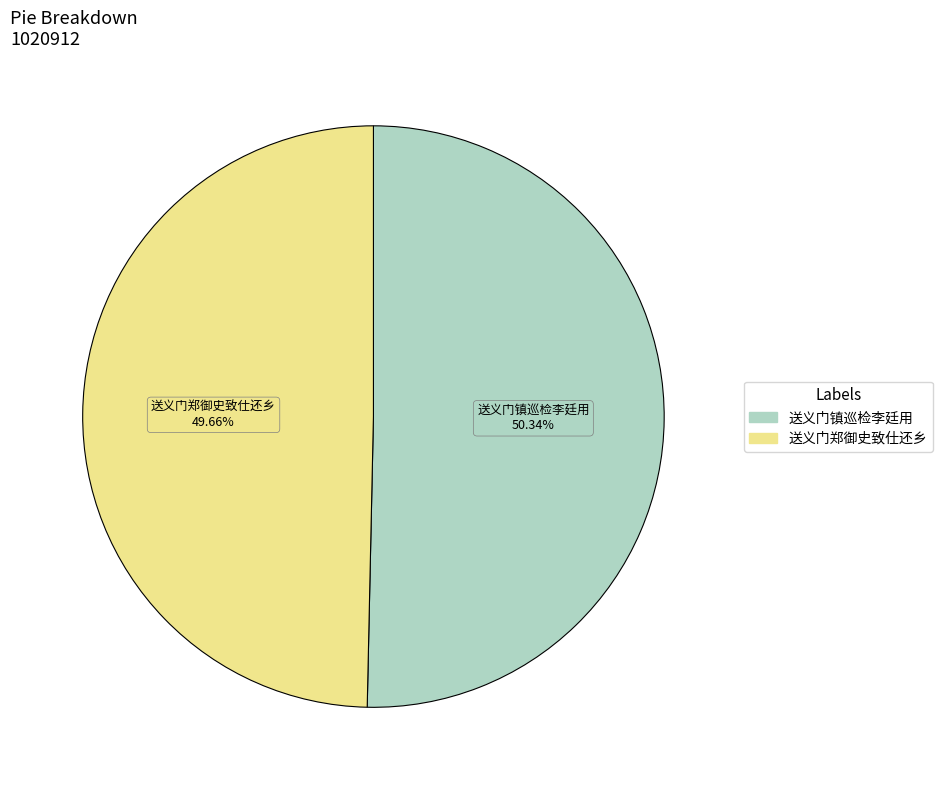

What is the ratio of the value at 送义门郑御史致仕还乡 to the value at 送义门镇巡检李廷用?

1.0